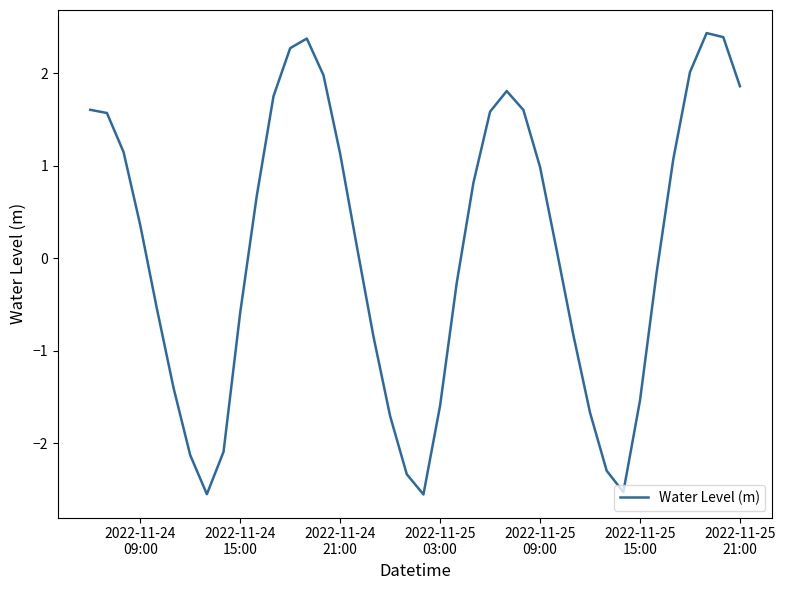

What is the greatest value displayed?

2.4